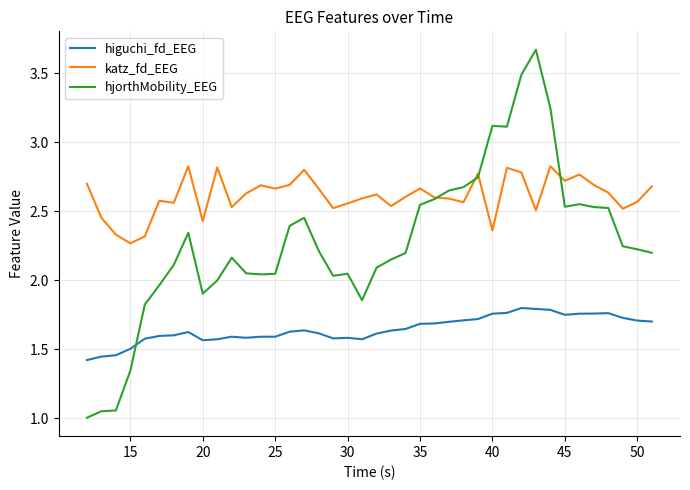

Which series has the largest total across all categories?

katz_fd_EEG